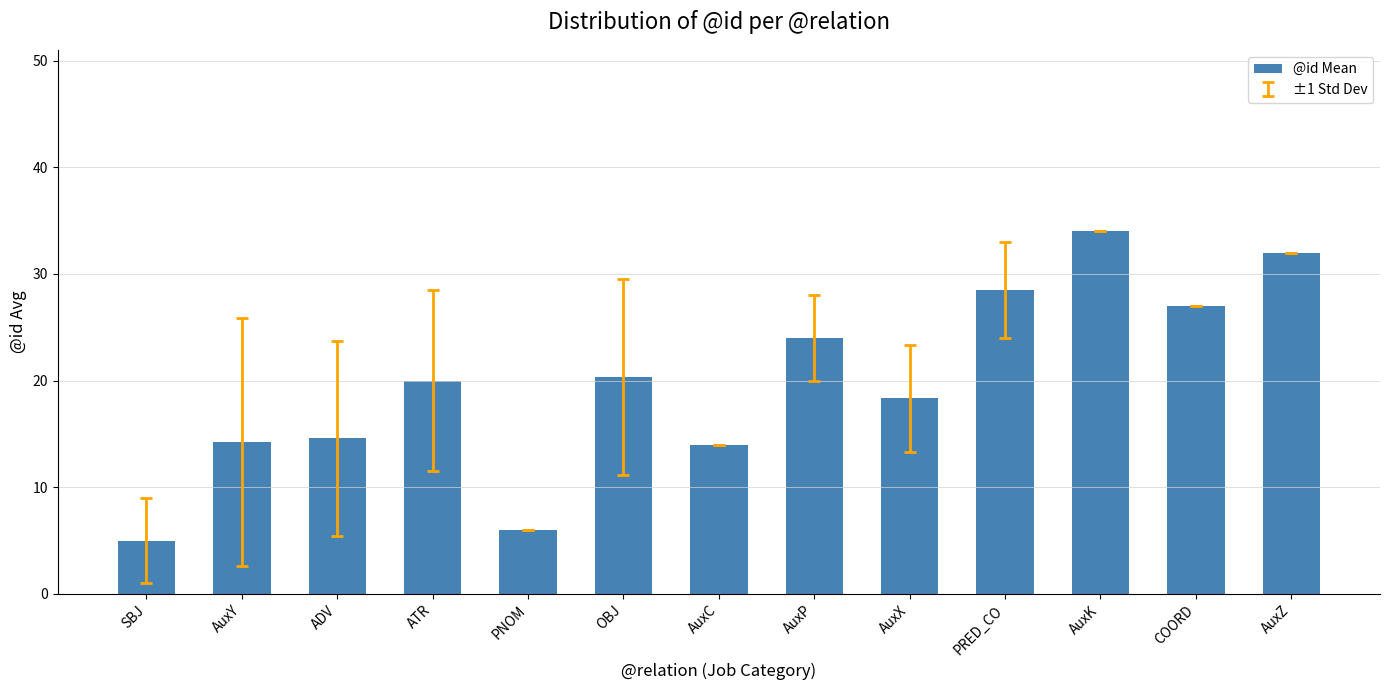

What is the value of the 1st bar from the left?

5.0